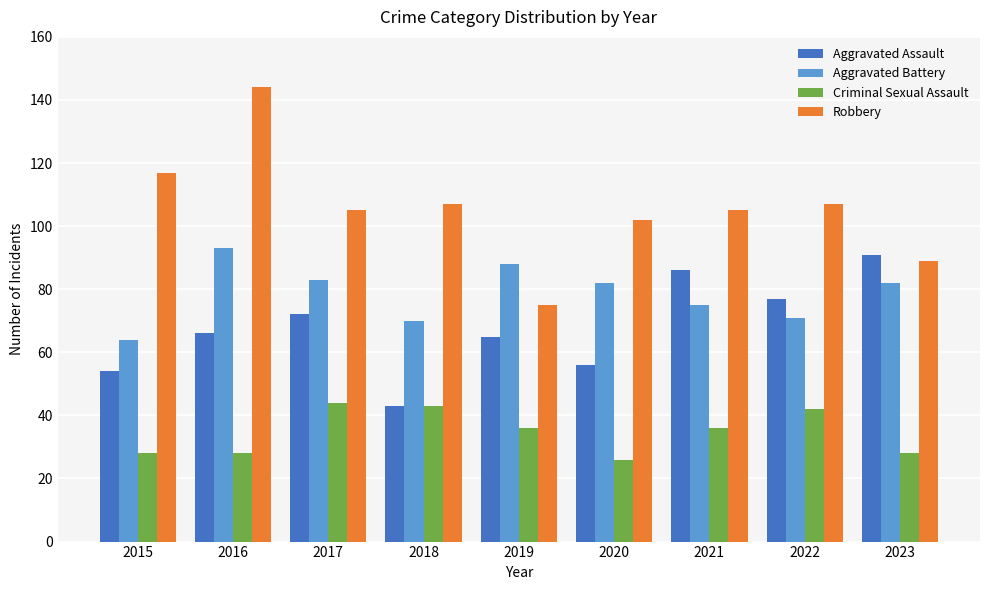

What is the sum of the Aggravated Battery values at 2016 and 2023?

175